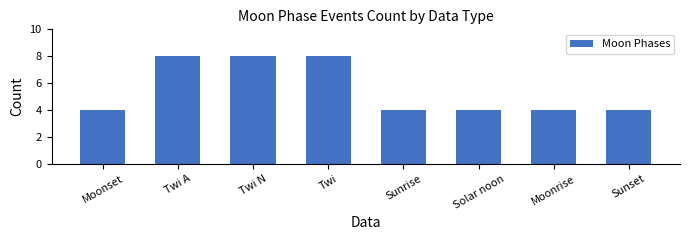

Count the number of data series in this chart.

1